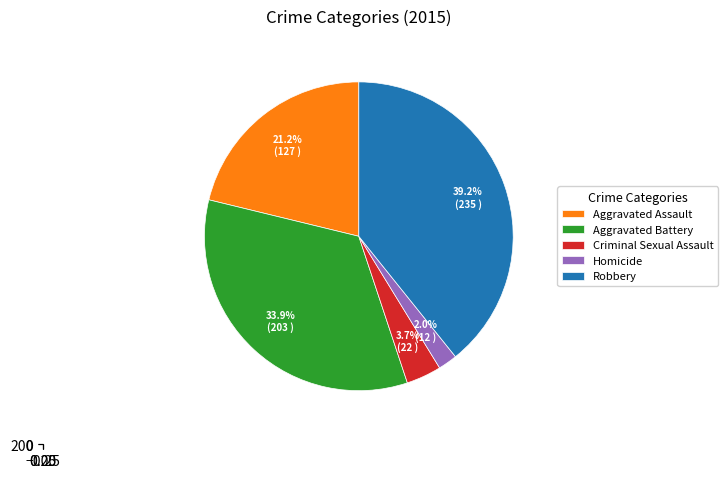

Is it true that Robbery is 39% of the pie?

True